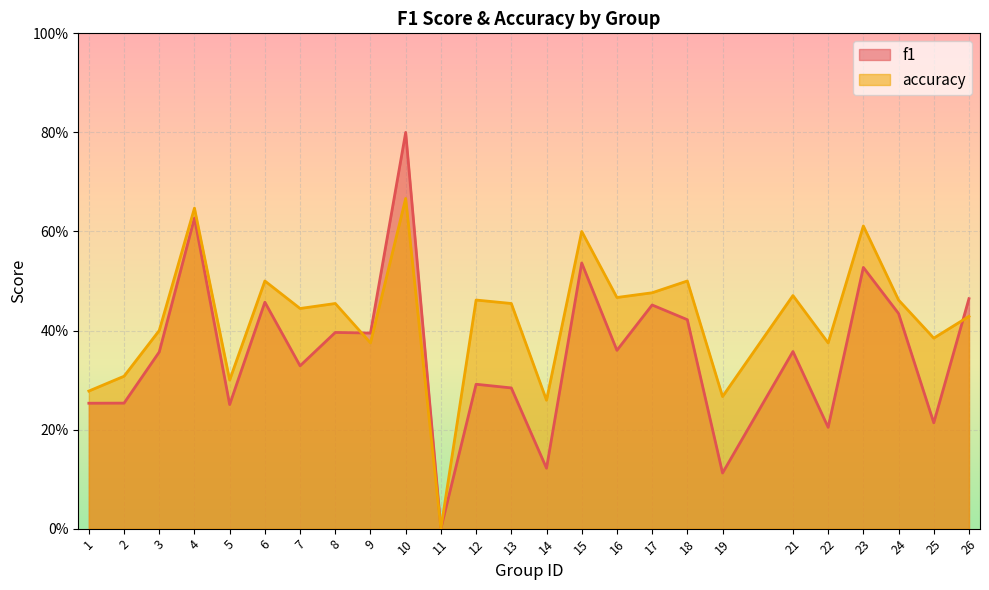

What is the difference between the second highest and minimum values in the f1 series?

0.6